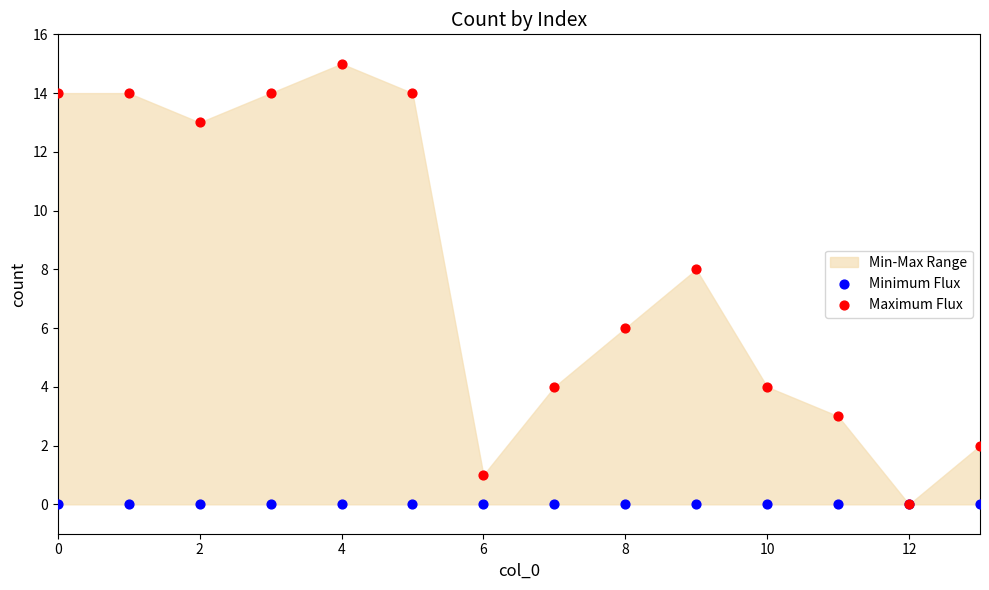

Which series contains the lowest Y value?

Minimum Flux